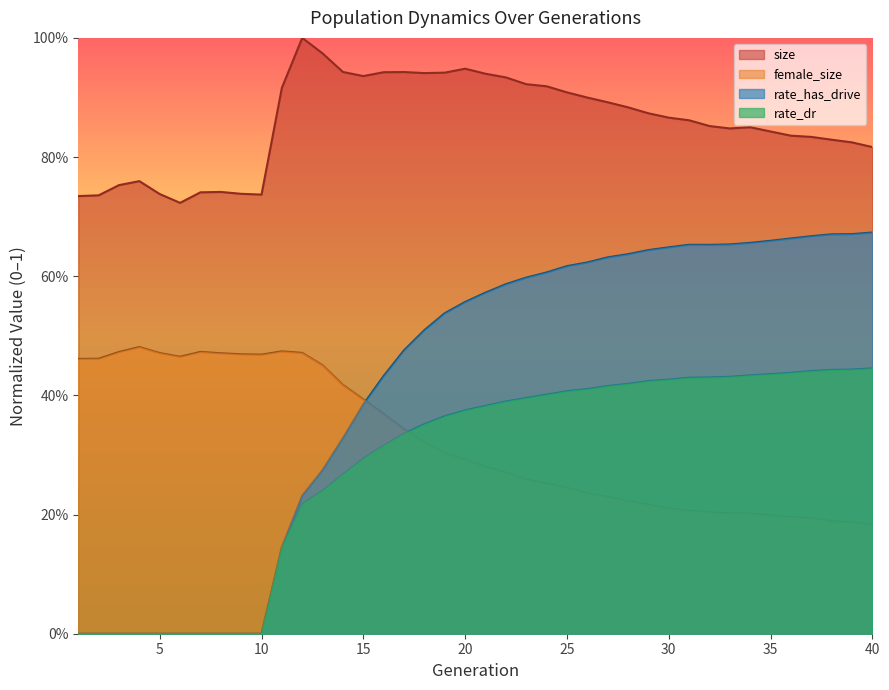

What is the highest value of the rate_has_drive series?

0.7